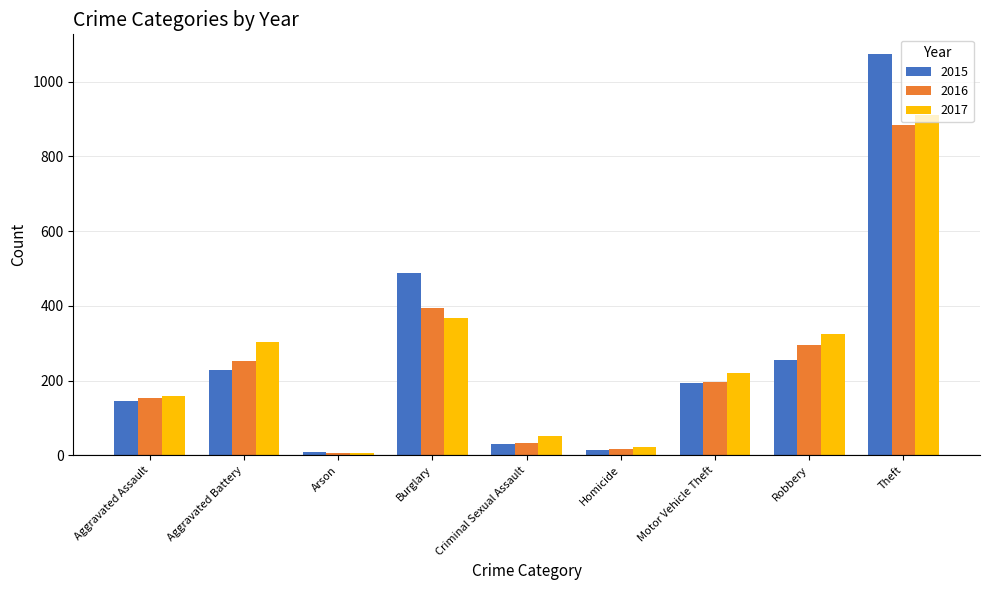

What is the greatest value displayed?

1073